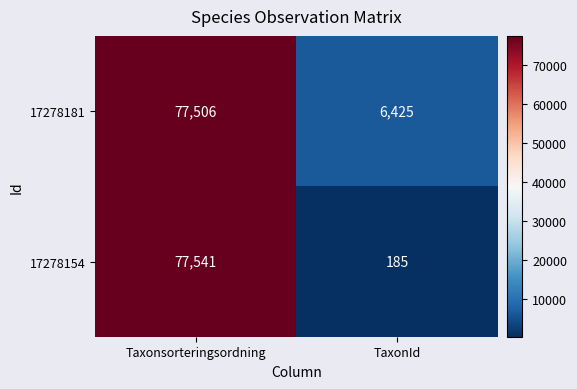

Read the 17278181 value at TaxonId.

6425